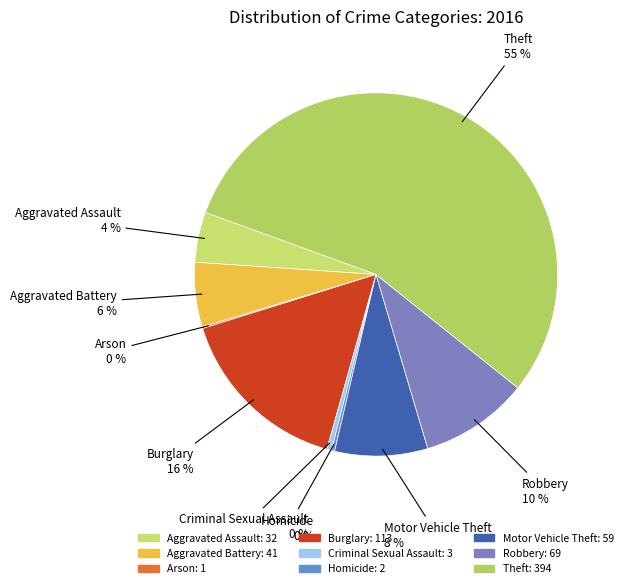

True or false: Burglary accounts for 16% of the total.

True